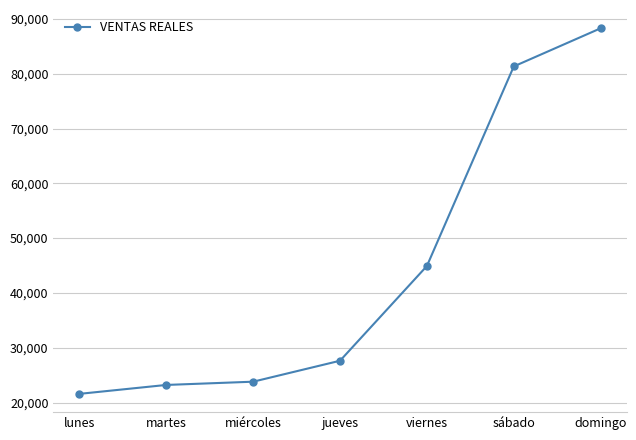

Reading right to left, what are all the values shown in this chart?

88291.1	81330.0	44916.0	27632.0	23807.0	23214.0	21587.0